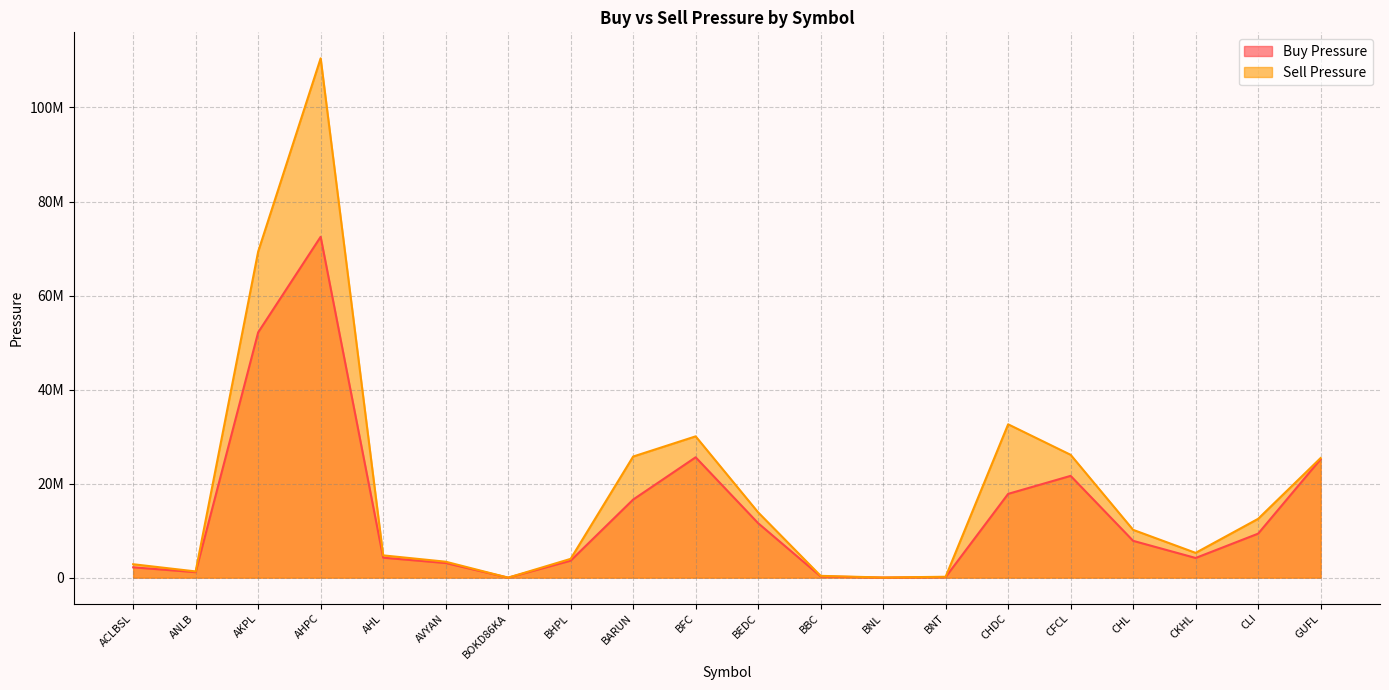

At which category does Sell Pressure reach its first local valley?

ANLB